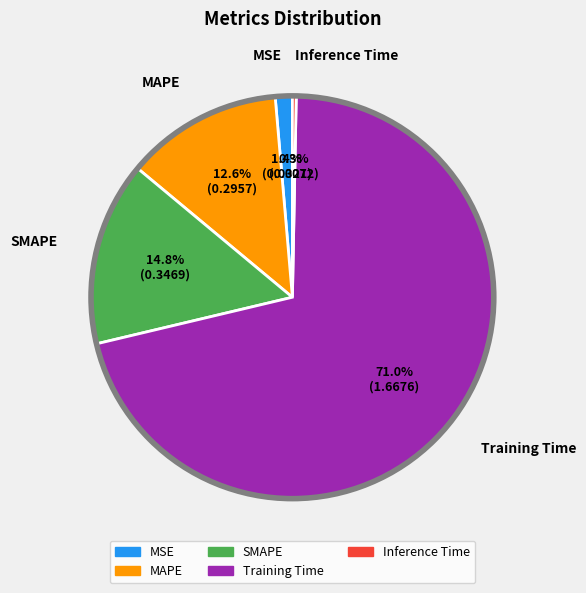

To the nearest percent, what is the difference between the largest and smallest slice percentages?

71%